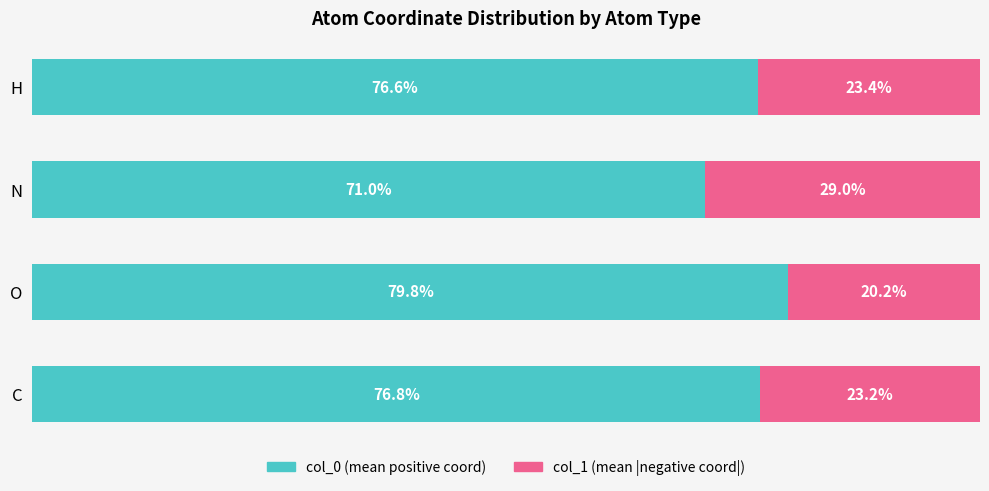

What is the total value across all series at N?

100.0